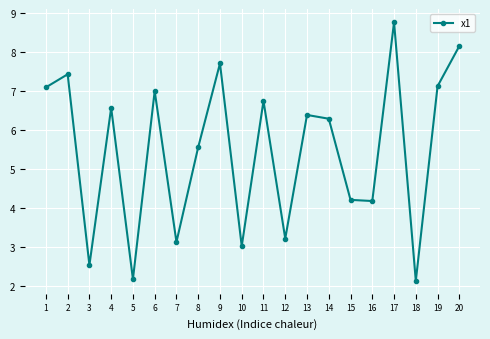

Where is the first local maximum?

2